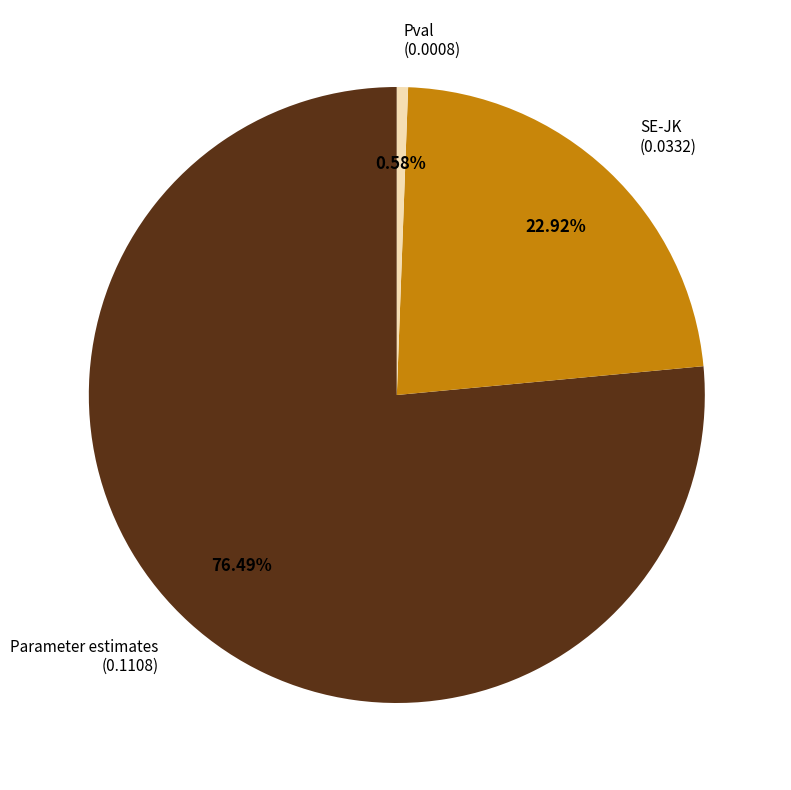

What percentage is the Pval slice, to the nearest percent?

1%